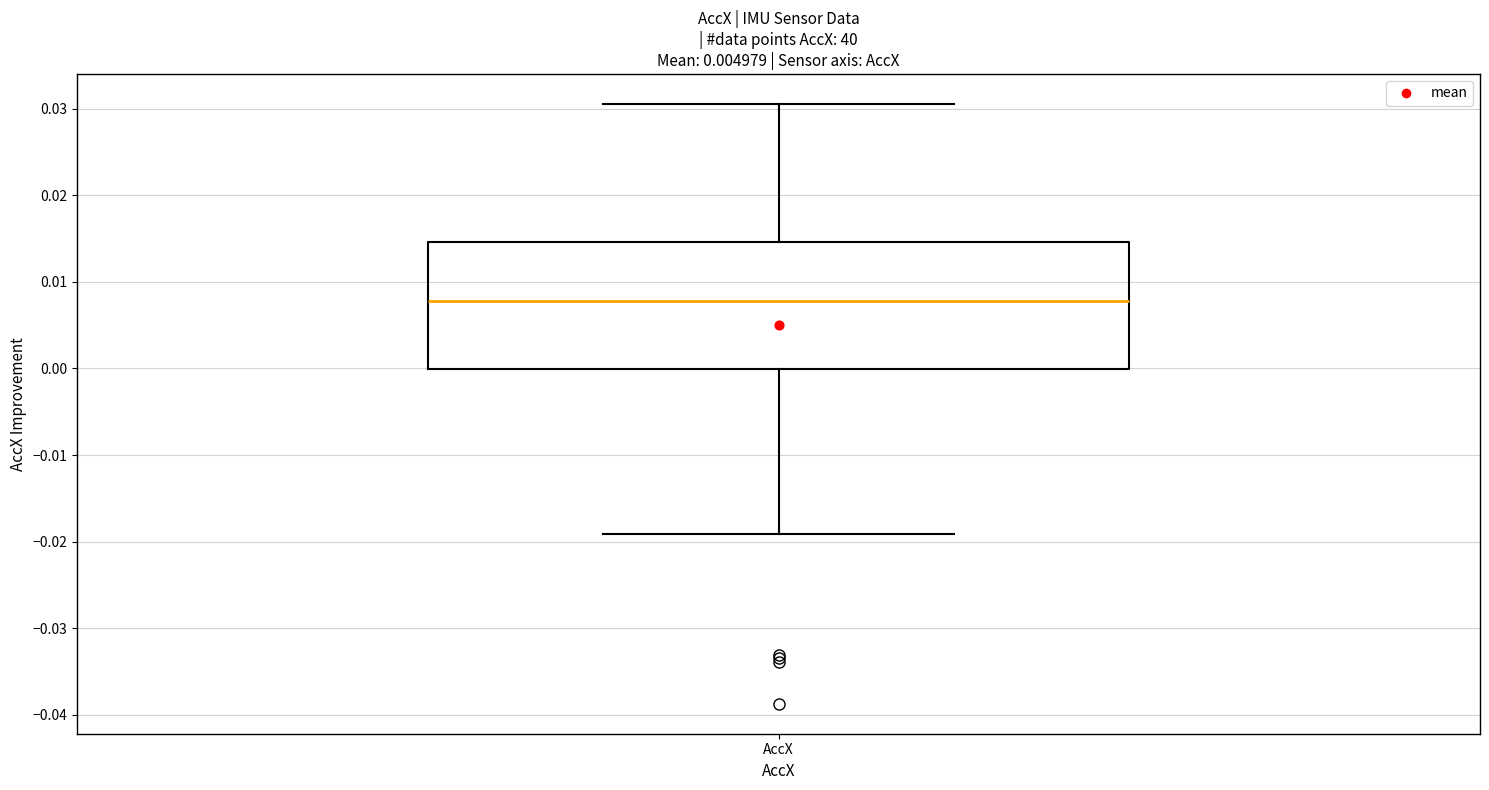

Where is the upper edge of the box for AccX on the y-axis? The values are not printed on the chart, so give them approximately, as read against the axis.

0.015